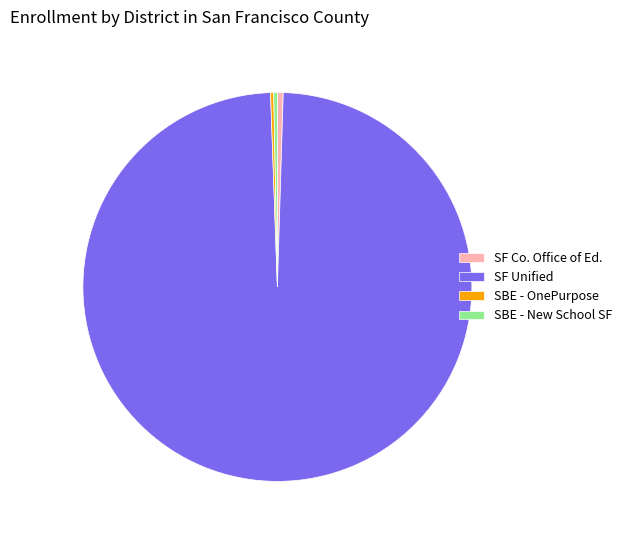

Which has a higher value, SBE - New School SF or SF Unified?

SF Unified